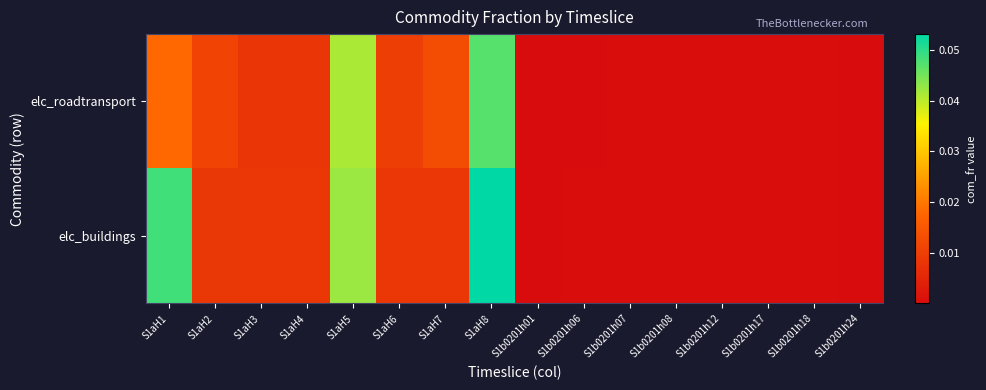

Rank the series at S1aH5 from highest to lowest value.

elc_buildings, elc_roadtransport